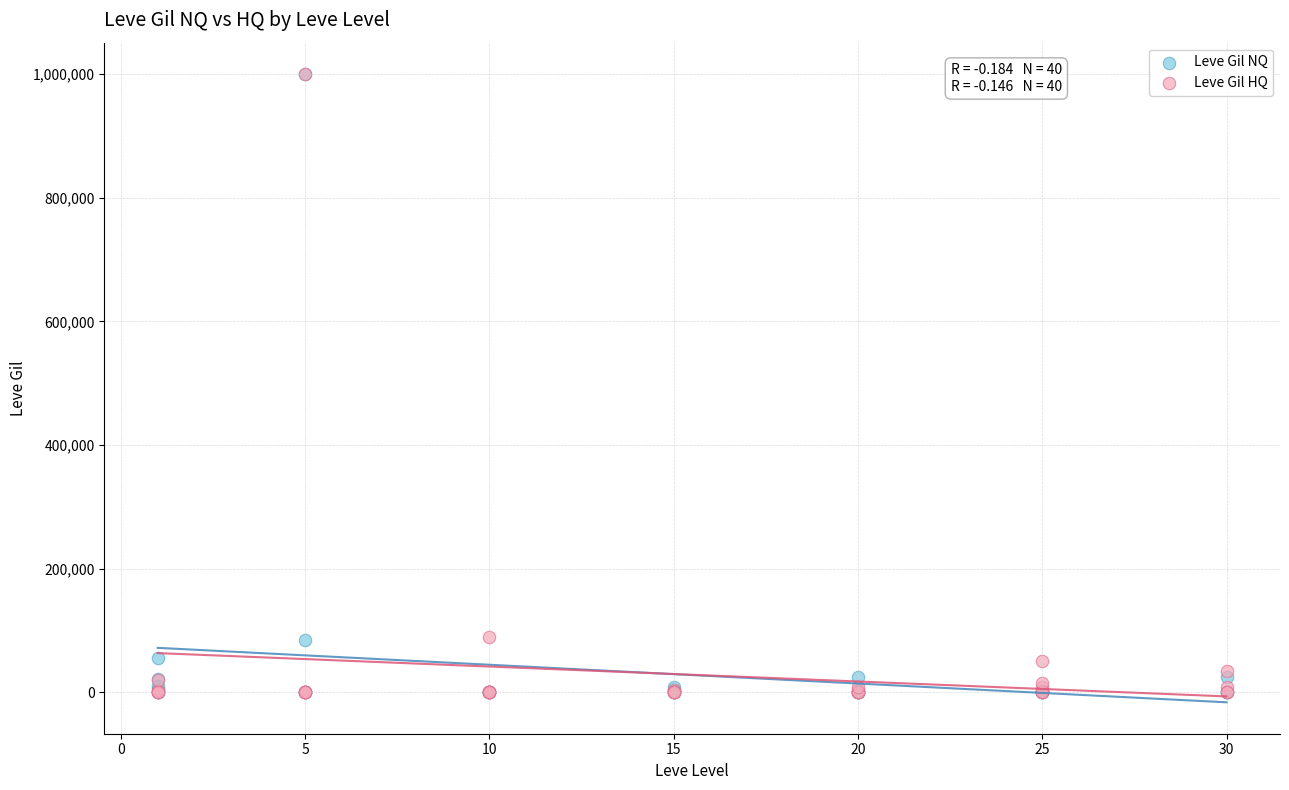

What are all the series names shown in the legend?

Leve Gil NQ, Leve Gil HQ